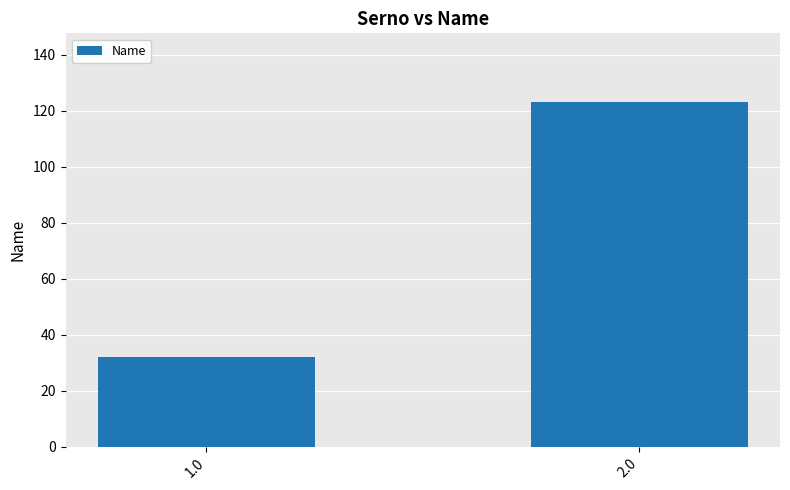

Is it true that the value at 2.0 is 123?

True